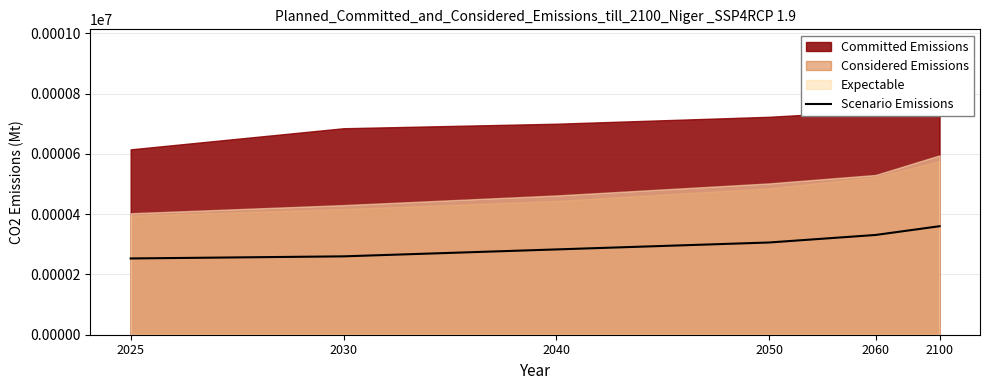

Rank the categories by value from highest to lowest.

2100, 2060, 2050, 2040, 2030, 2025